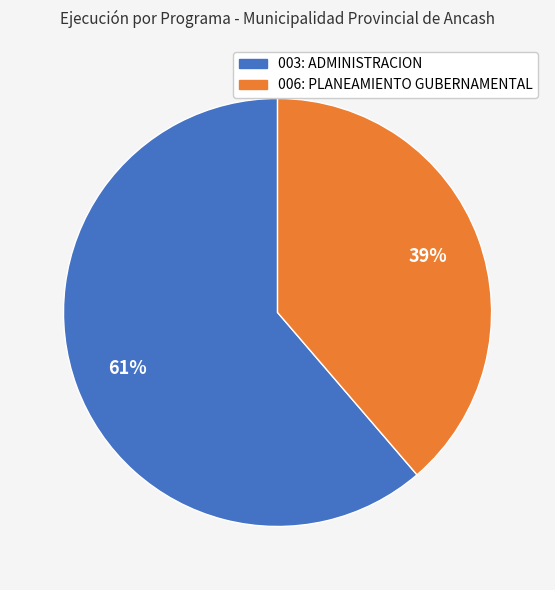

Rank the categories by value from lowest to highest.

006: PLANEAMIENTO GUBERNAMENTAL, 003: ADMINISTRACION